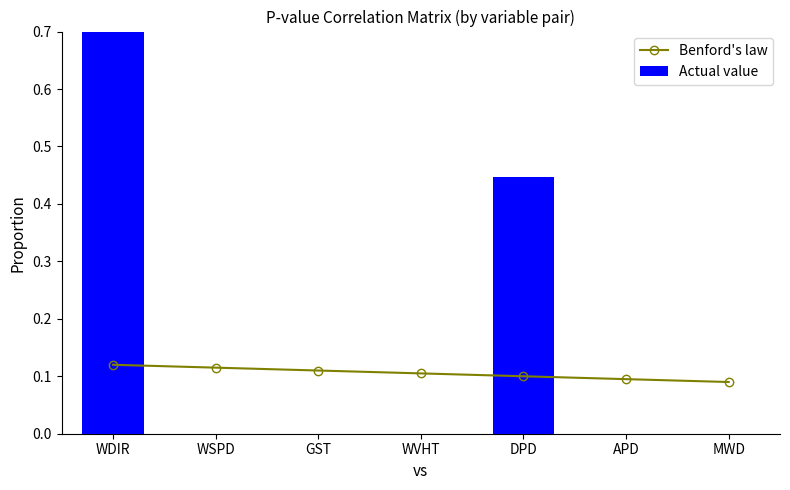

Is it true that Actual value equals 0.0 at MWD?

True